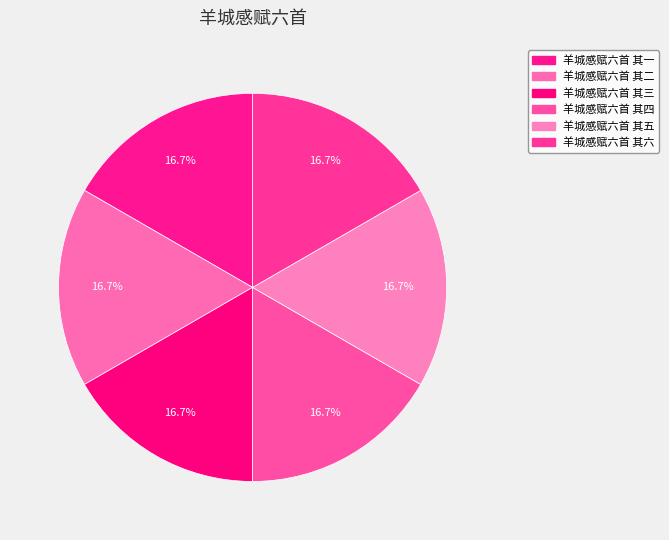

Count the number of slices in the pie.

6